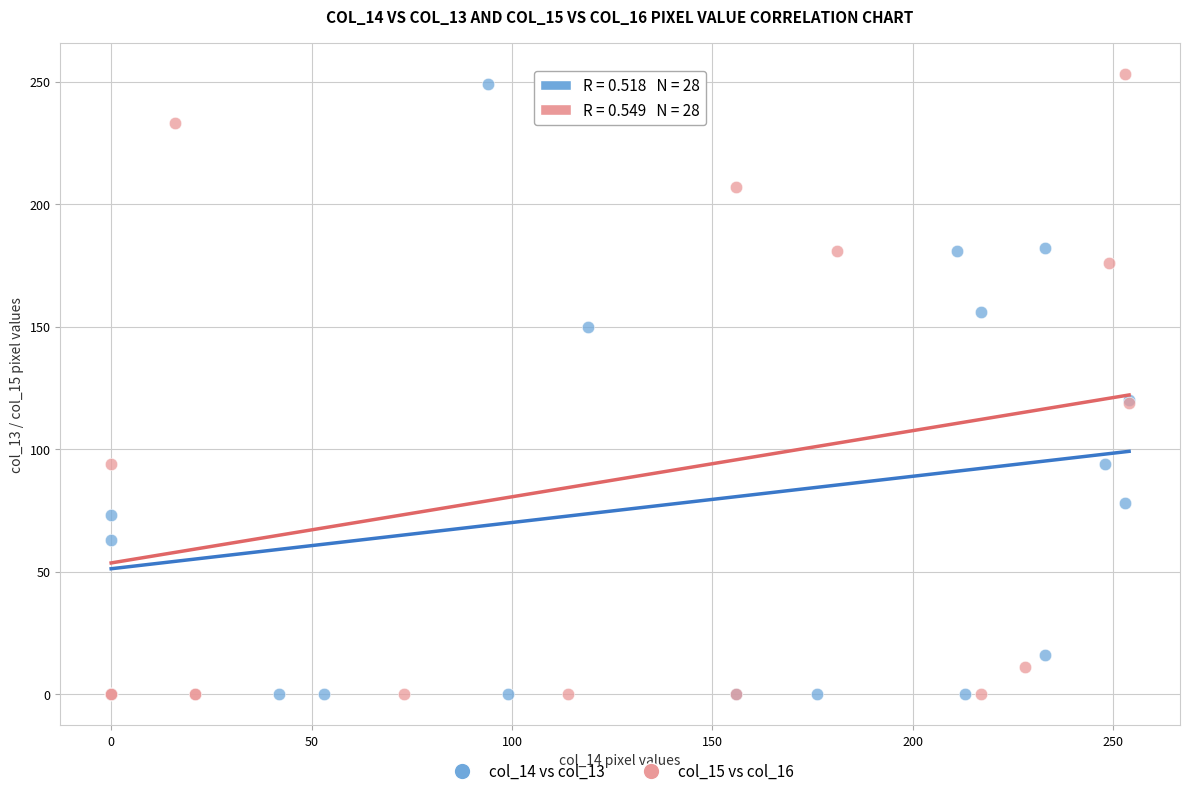

What are all the series names shown in the legend?

col_14 vs col_13, col_15 vs col_16